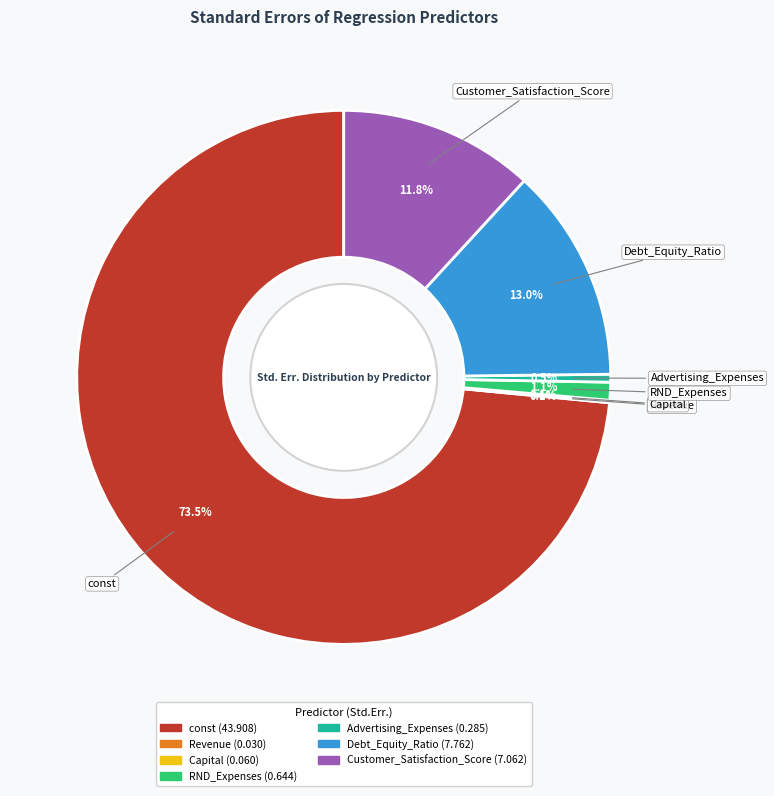

Which category has the biggest portion of the pie?

const